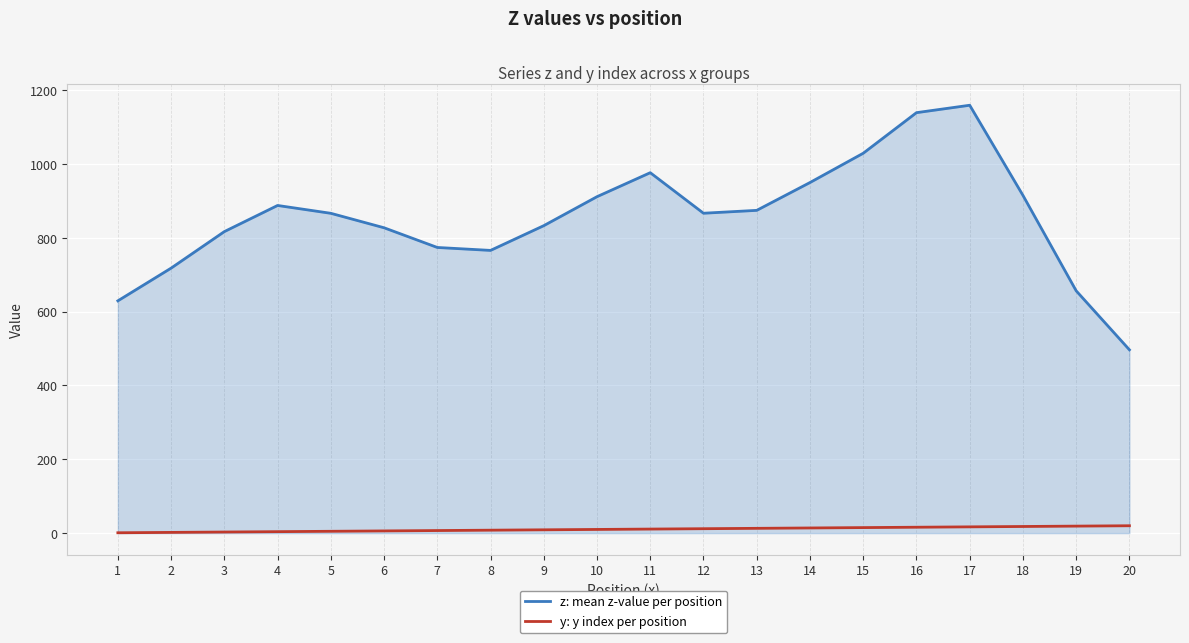

How many lines are shown in the chart?

2